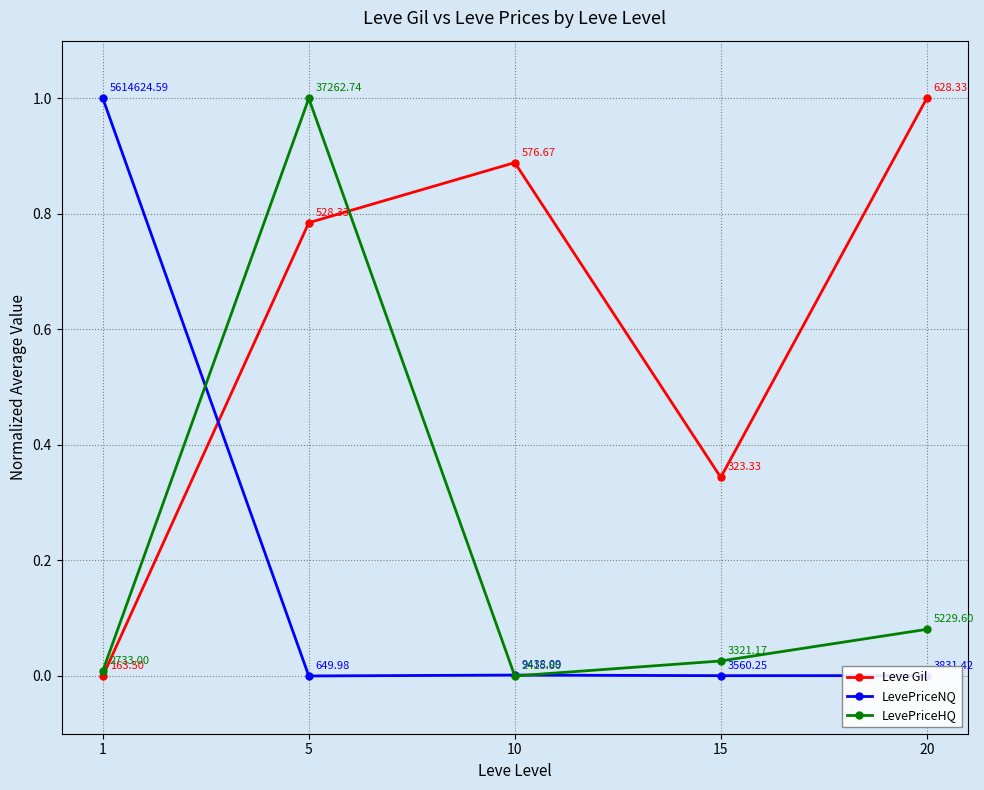

What is the total value across all series at 5?

1.8